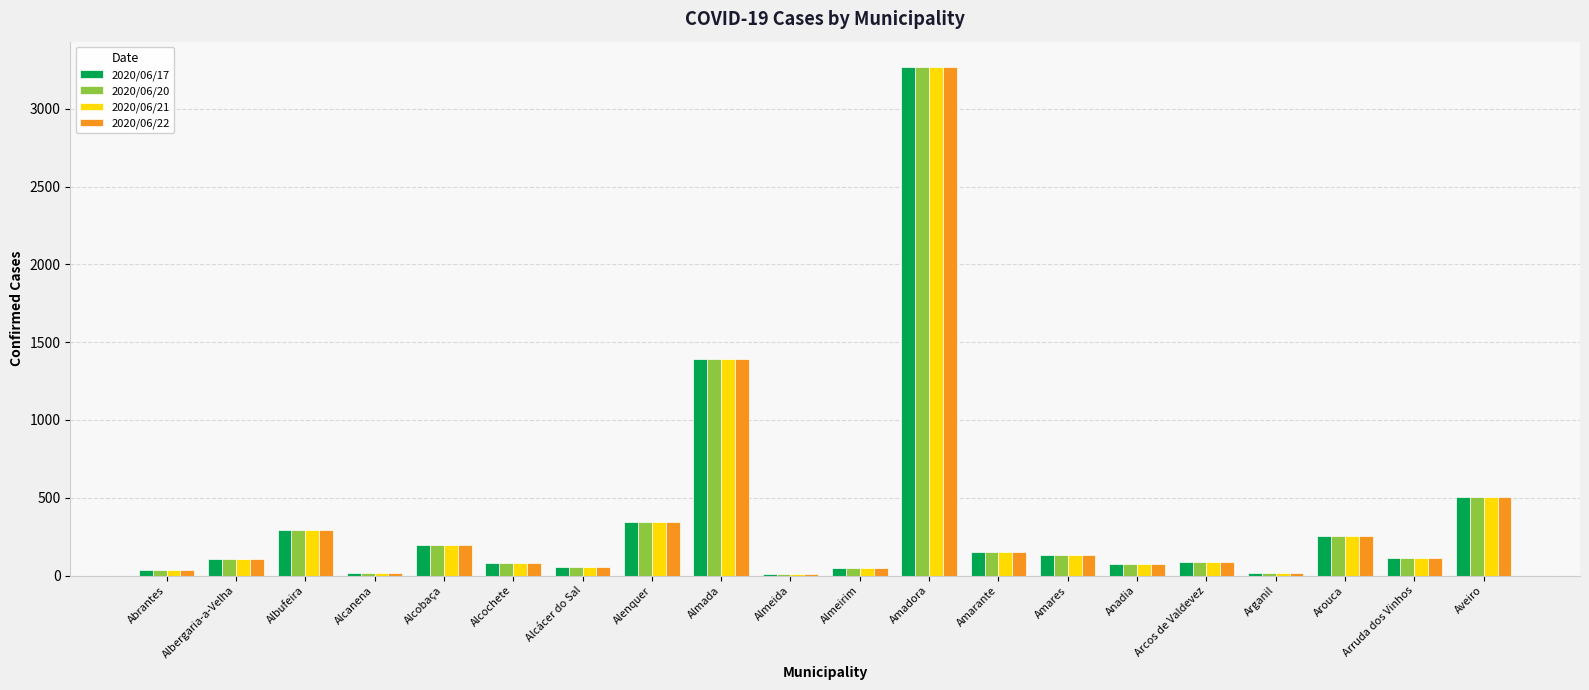

Is the value of 2020/06/20 at Albufeira greater than the value of 2020/06/17 at Abrantes?

Yes